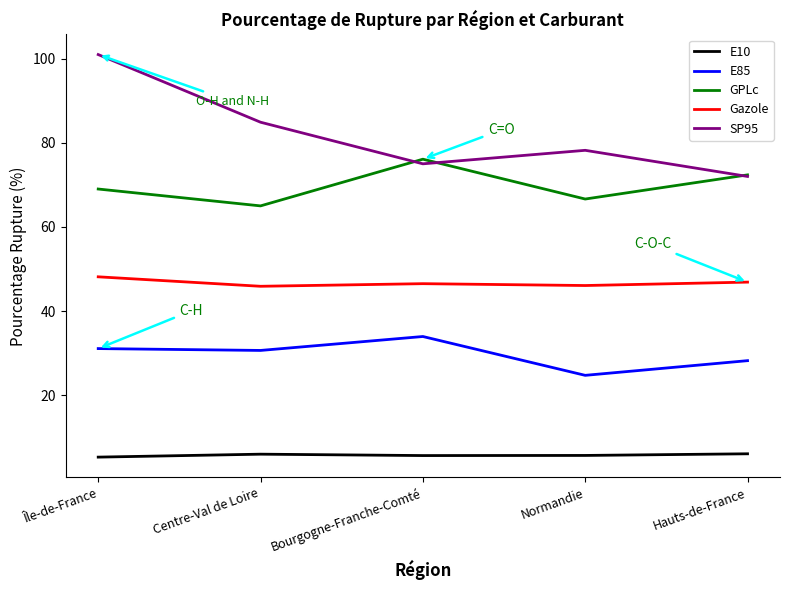

What is the spread (max minus min) of values at Hauts-de-France?

66.3